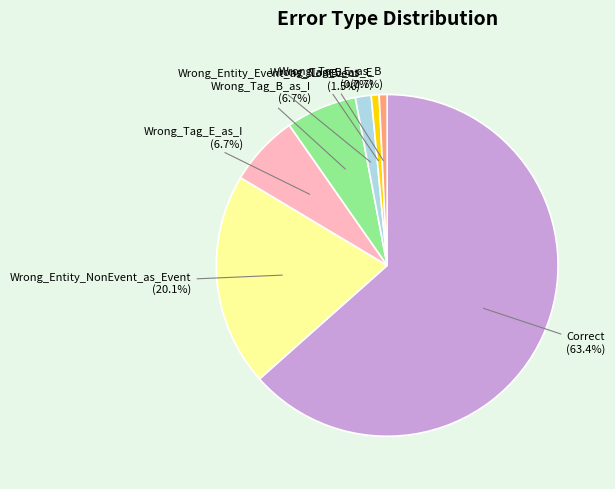

To the nearest percent, what is the combined percentage of Wrong_Entity_Event_as_NonEvent and Wrong_Tag_E_as_I?

8%